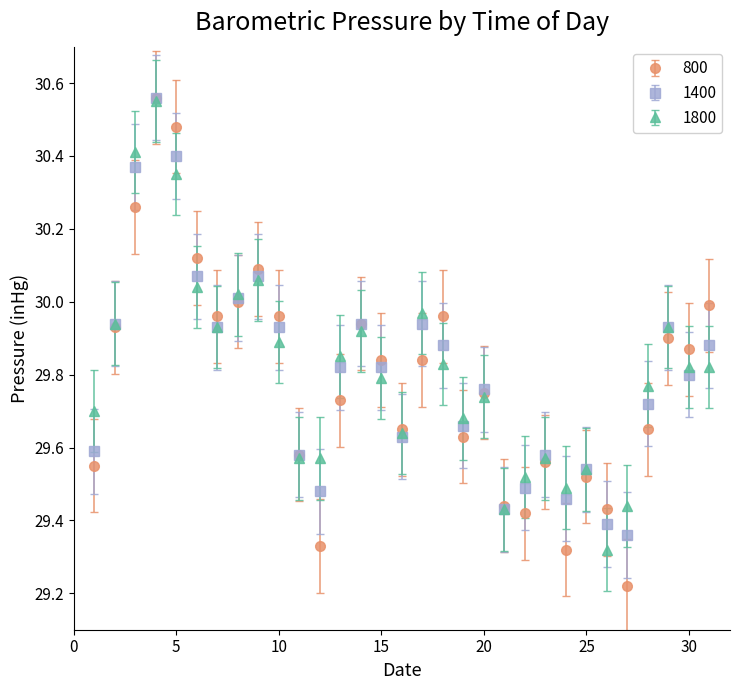

How many interior local valleys does the 1400 series have?

8